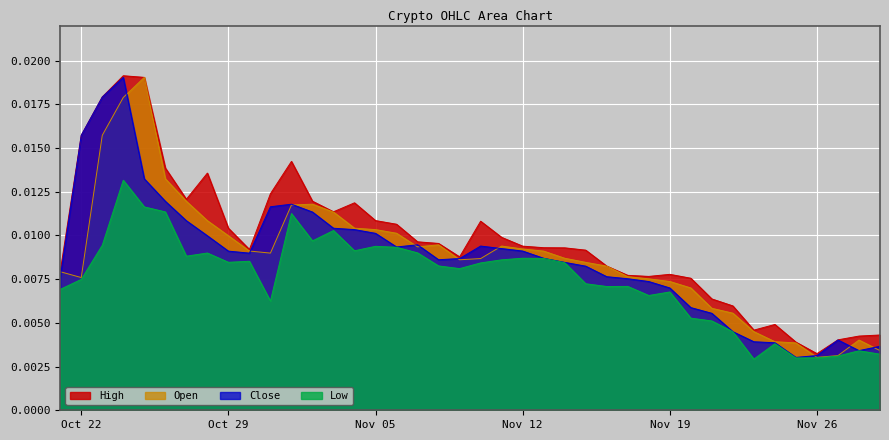

How many lines are shown in the chart?

4